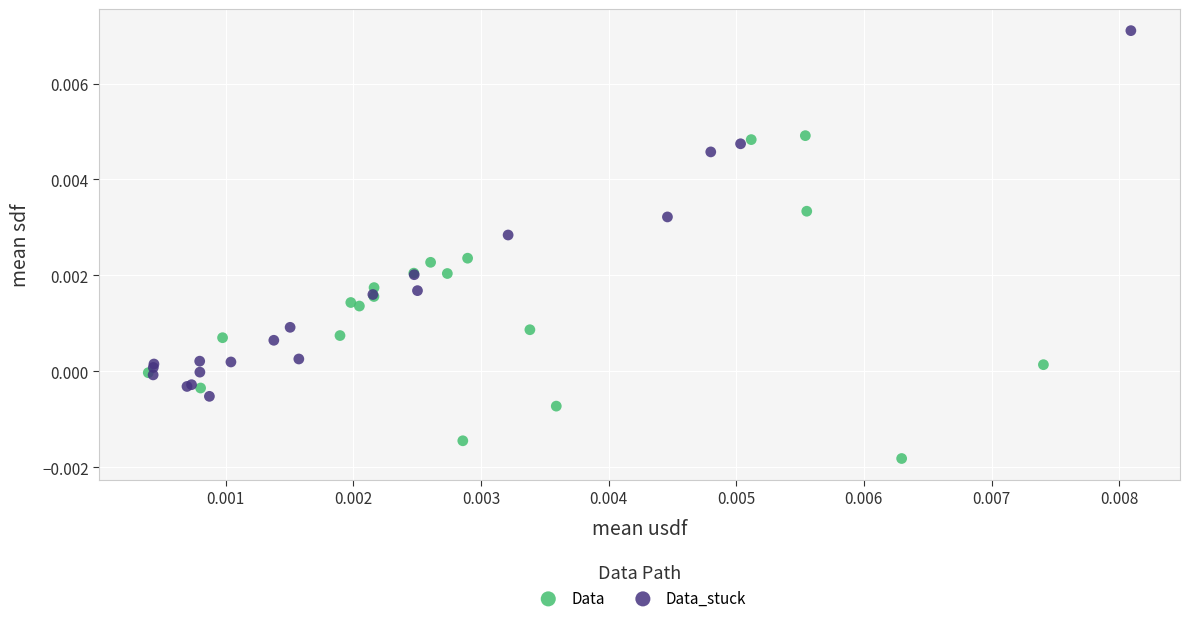

Which series has the largest Y range (max minus min)?

Data_stuck